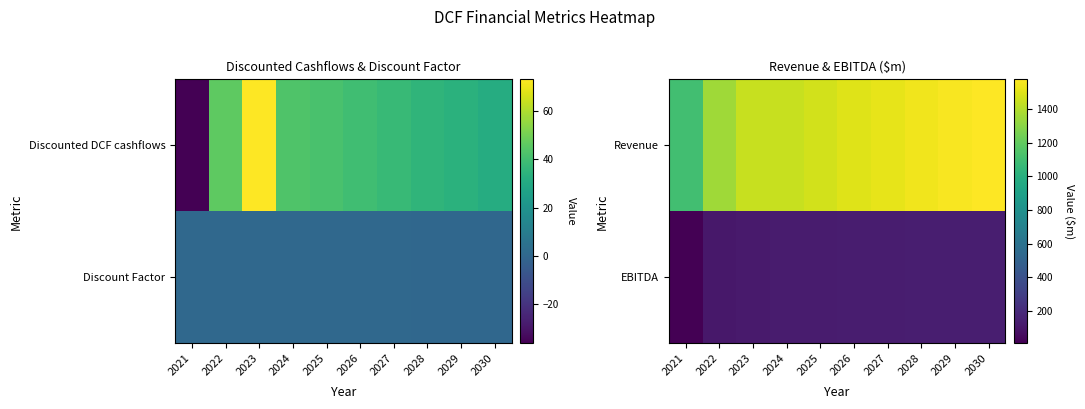

What is the average value of the EBITDA series?

119.2